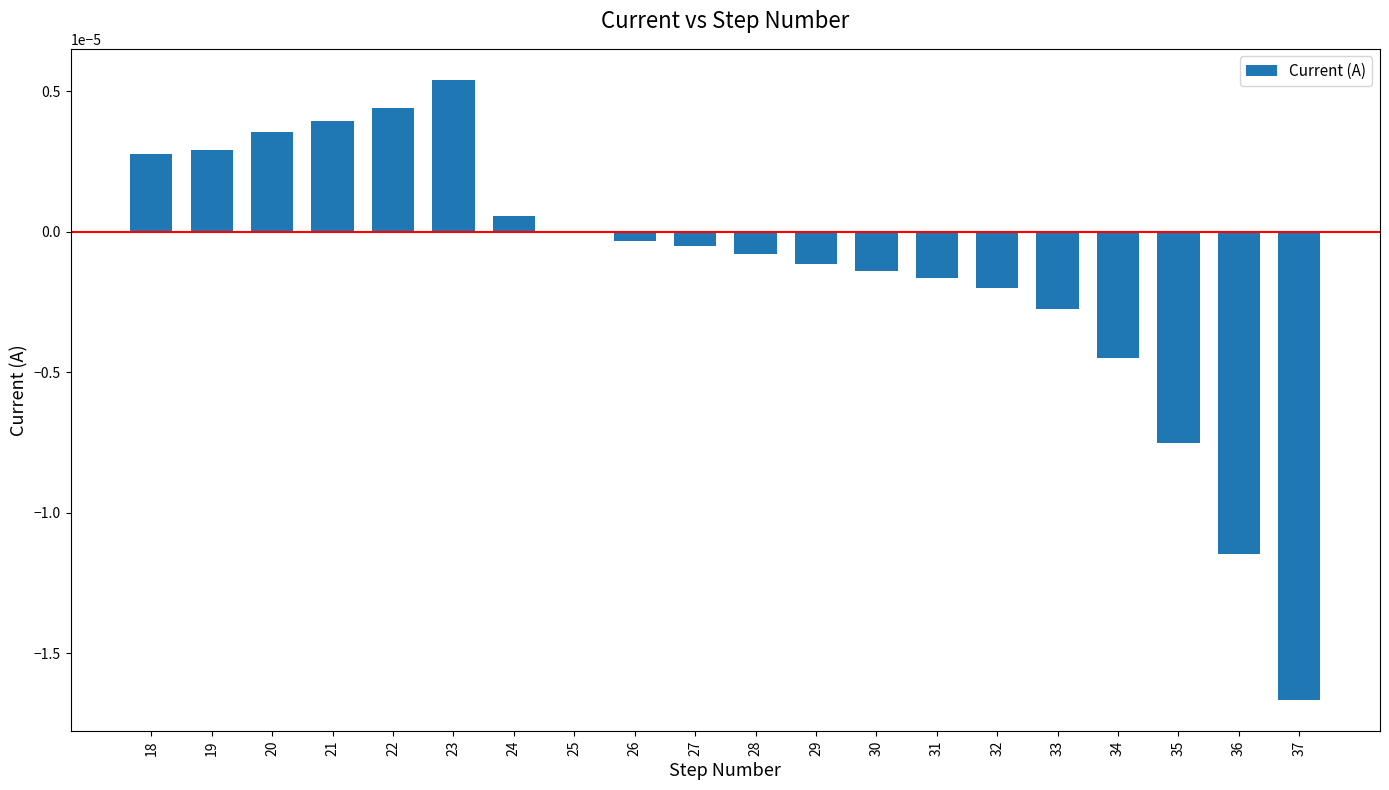

Is it true that the value at 28 is -0.0?

True